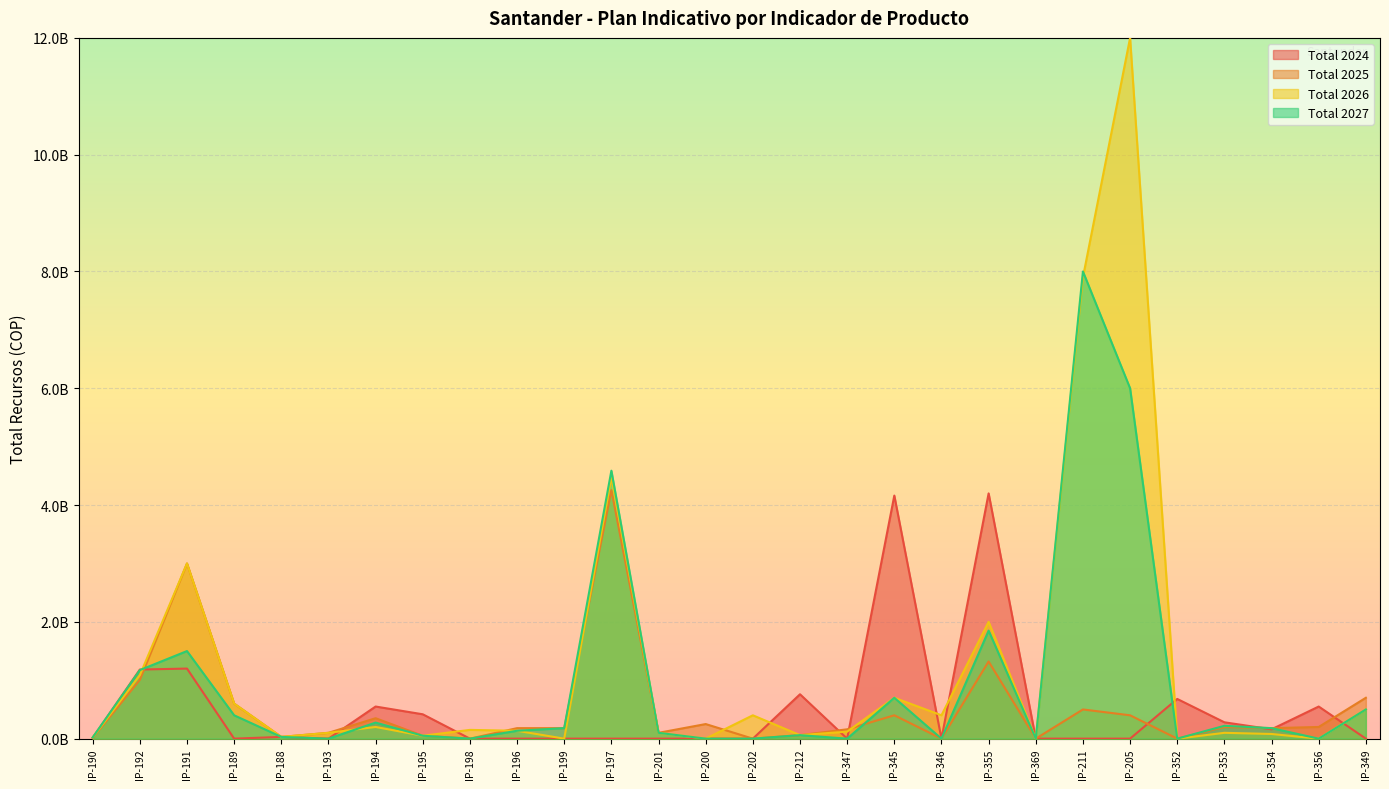

Reading left to right, transcribe all the data shown in this chart.

Recursos propios: 14000000.0	1183216997.8	1200000000.0	0.0	30000000.0	0.0	550000000.0	417250000.0	0.0	0.0	0.0	0.0	0.0	0.0	0.0	760000000.0	0.0	4162662419.6	0.0	4200000000.0	0.0	0.0	0.0	680000000.0	280000000.0	160000000.0	550000000.0	0.0
Total 2025: 14000000.0	1006387200.0	3000000000.0	600000000.0	30000000.0	100000000.0	350000000.0	50000000.0	0.0	180000000.0	180000000.0	4256000000.0	100000000.0	250000000.0	0.0	60000000.0	160000000.0	400000000.0	0.0	1321835108.3	0.0	500000000.0	400000000.0	0.0	200000000.0	180000000.0	200000000.0	700000000.0
Total 2026: 21000000.0	1086898176.0	3000000000.0	600000000.0	30000000.0	100000000.0	200350000.0	50000000.0	150000000.0	135000000.0	0.0	4478650000.0	100000000.0	0.0	400000000.0	60000000.0	120000000.0	700000000.0	400000000.0	2000000000.0	0.0	7900000000.0	12000000000.0	0.0	100000000.0	80000000.0	0.0	500000000.0
Total 2027: 21000000.0	1173850030.1	1500000000.0	400000000.0	30000000.0	0.0	275000000.0	50000000.0	0.0	135000000.0	180000000.0	4589000000.0	100000000.0	0.0	0.0	60000000.0	0.0	700000000.0	0.0	1850000000.0	0.0	8000000000.0	6000000000.0	0.0	220000000.0	180000000.0	0.0	500000000.0